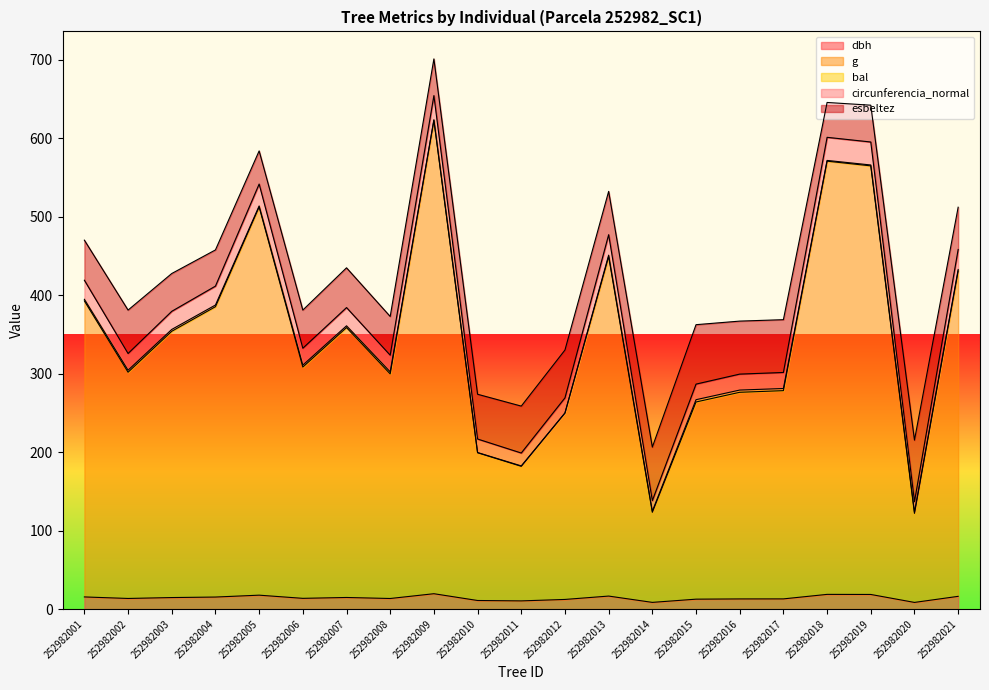

What is the difference between the maximum and minimum values in the circunferencia_normal series?

517.6